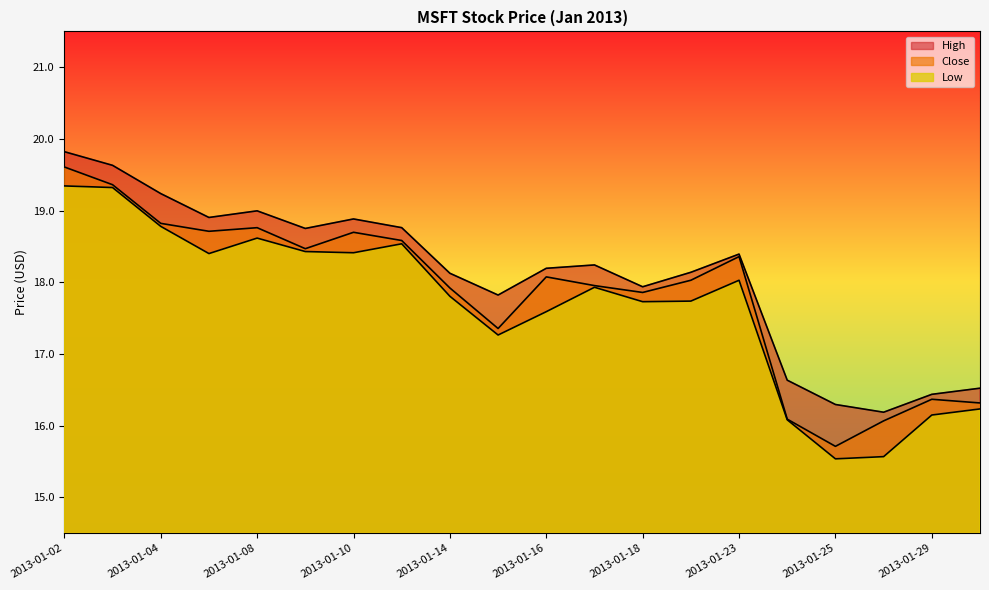

What is the lowest value of the Close series?

15.7